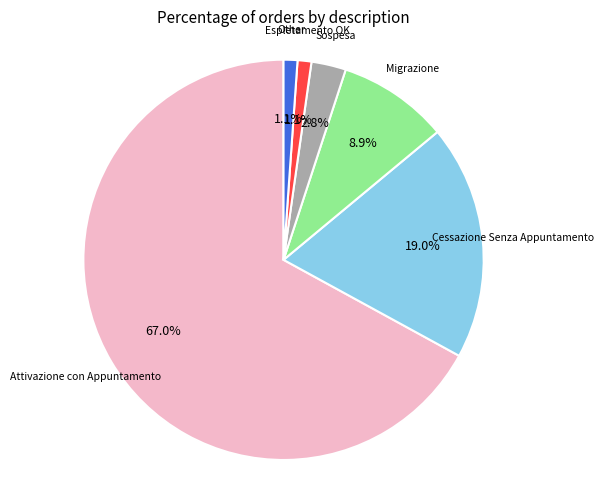

How many slices are in this pie chart?

6